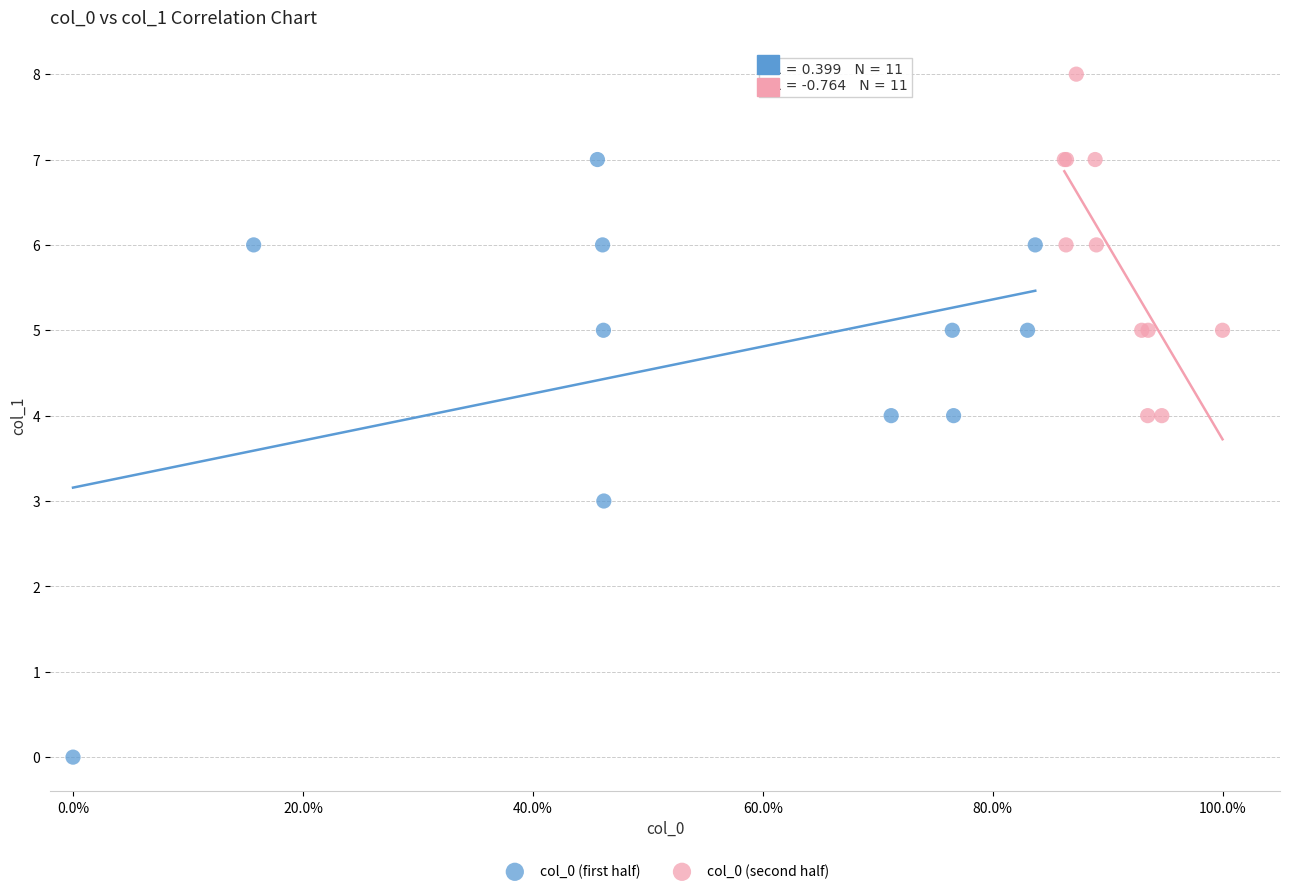

Which series reaches the minimum Y coordinate?

col_0 (first half)